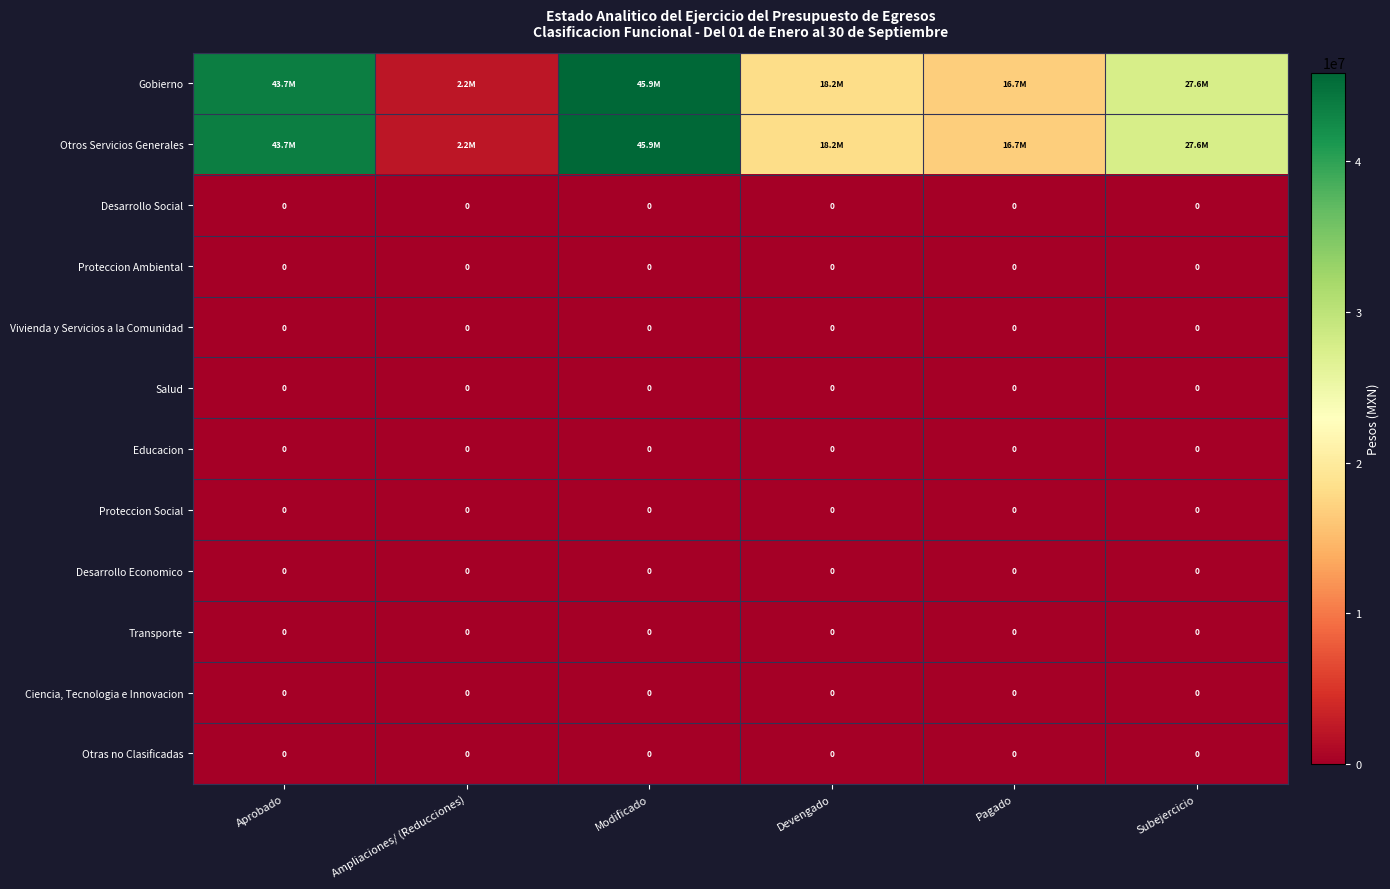

Is it true that Vivienda y Servicios a la Comunidad equals 0.0 at Aprobado?

True